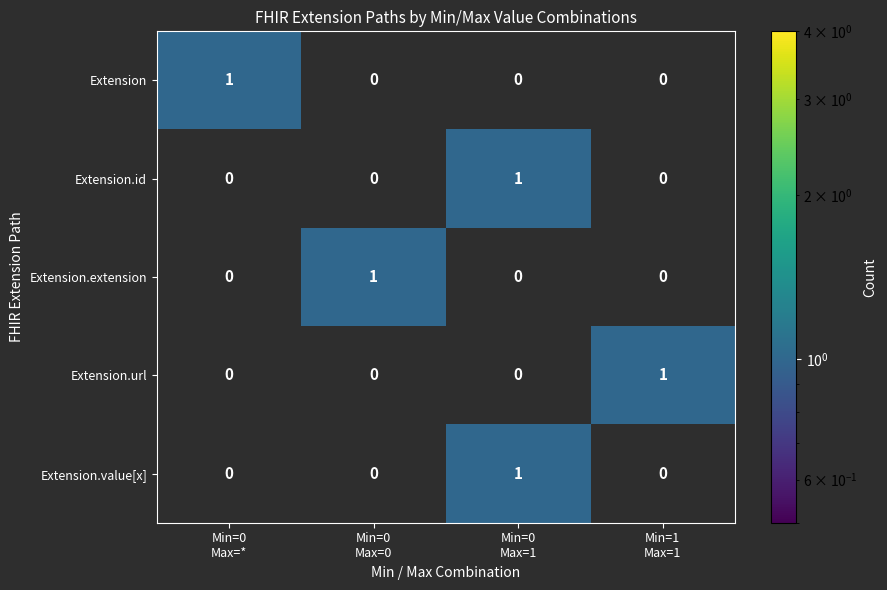

At how many categories does at least one series exceed 0?

4